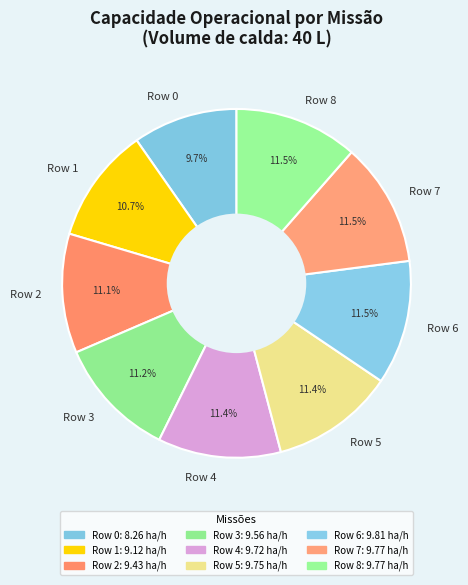

Is the sum of Row 8 and Row 7 greater than half?

No